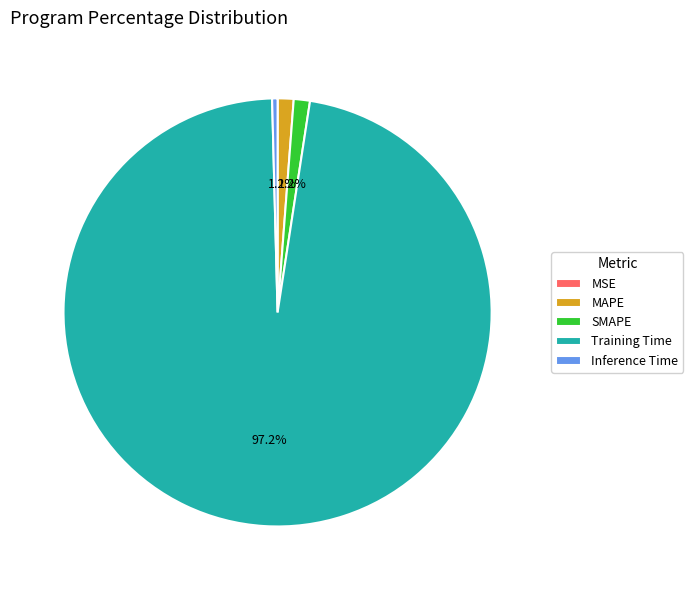

True or false: SMAPE accounts for 1% of the total.

True